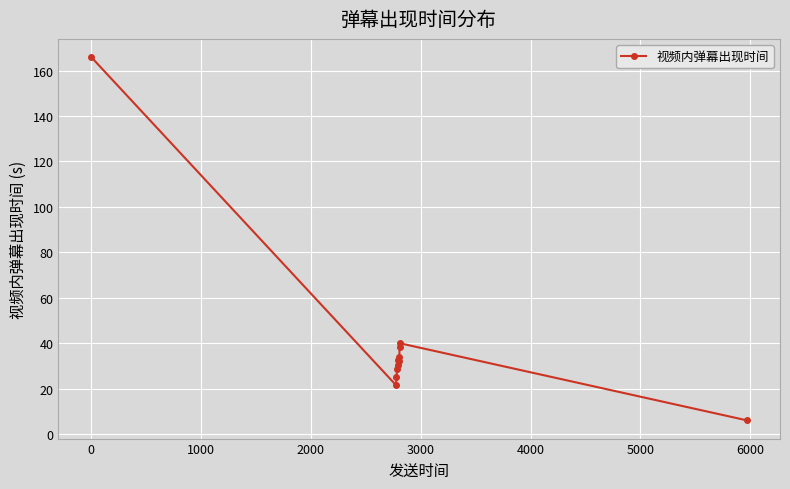

What is the difference between the maximum and second lowest values?

144.3